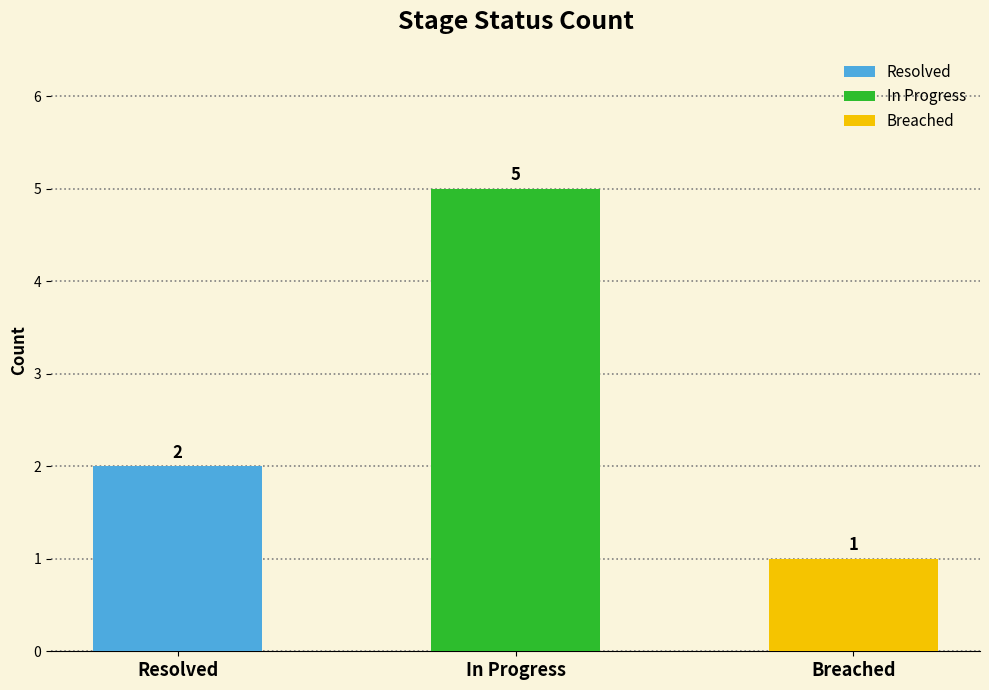

Reading left to right, transcribe all the data shown in this chart.

Resolved: Resolved=2	In Progress=0	Breached=0
In Progress: Resolved=0	In Progress=5	Breached=0
Breached: Resolved=0	In Progress=0	Breached=1